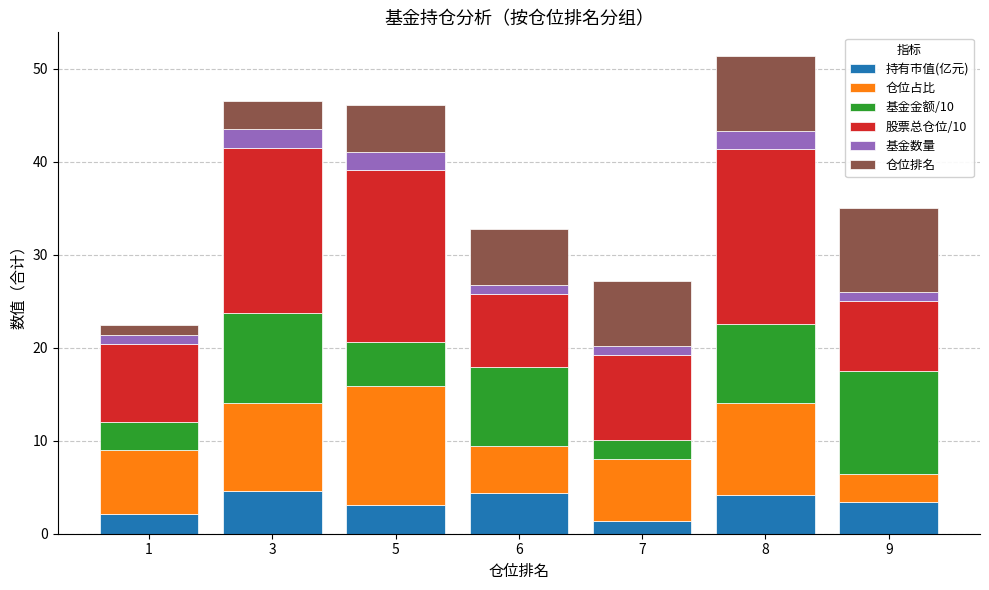

What is the minimum value for 持有市值(亿元)?

1.4